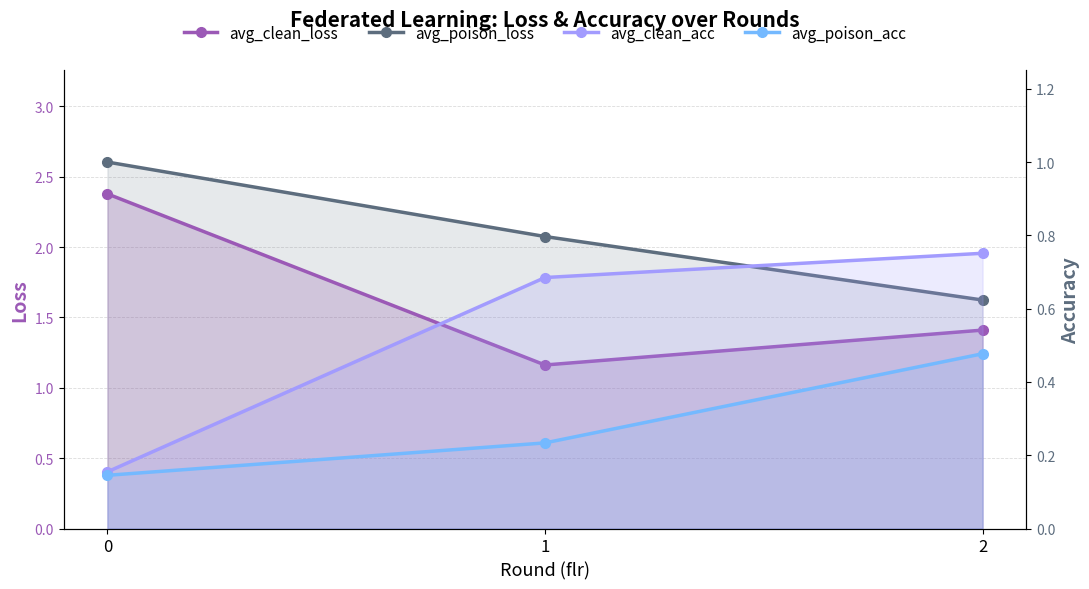

What are all the series names shown in the legend?

avg_clean_loss, avg_poison_loss, avg_clean_acc, avg_poison_acc